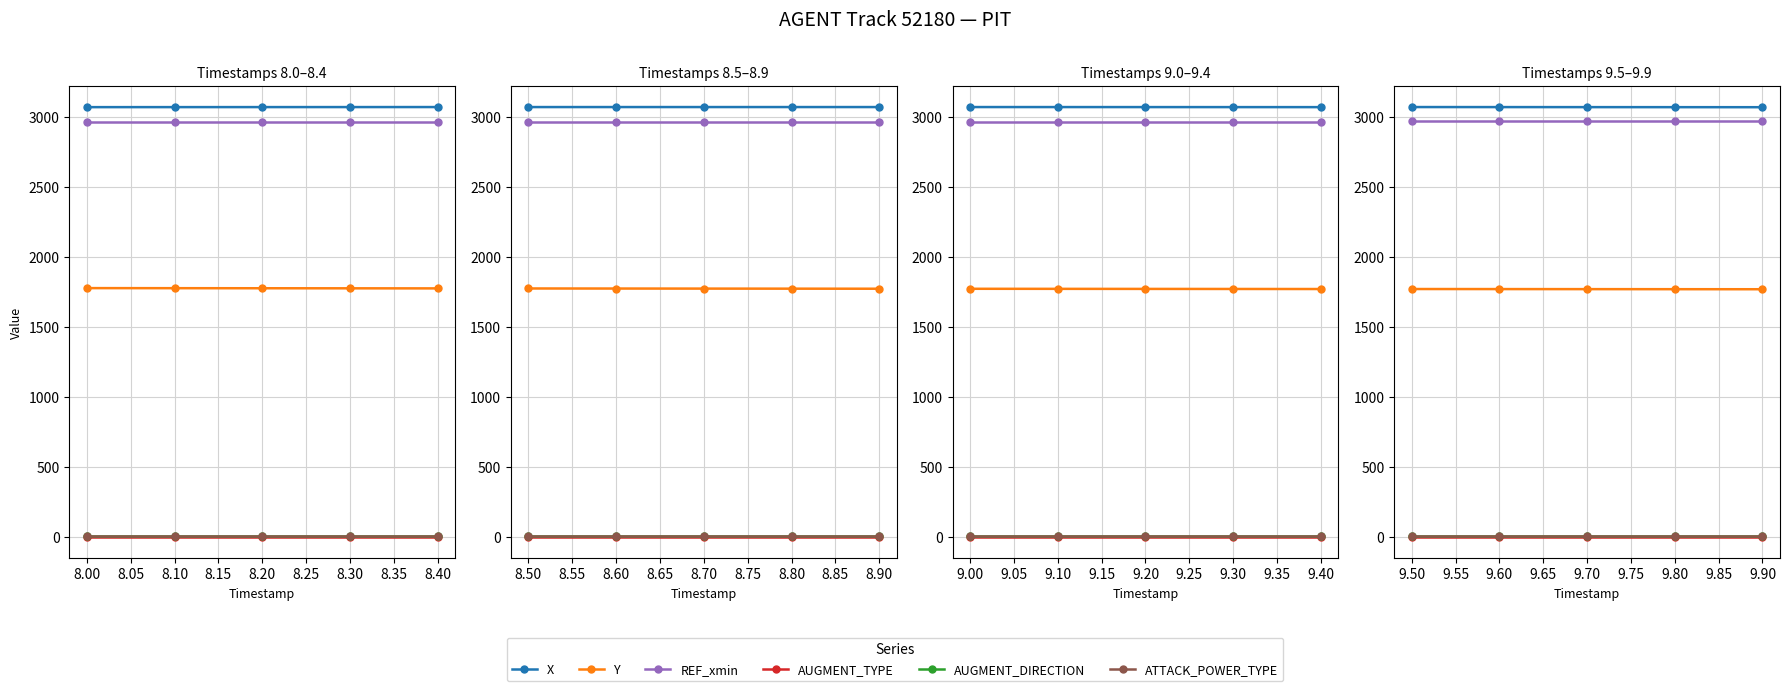

True or false: ATTACK_POWER_TYPE and Y intersect in this chart.

False